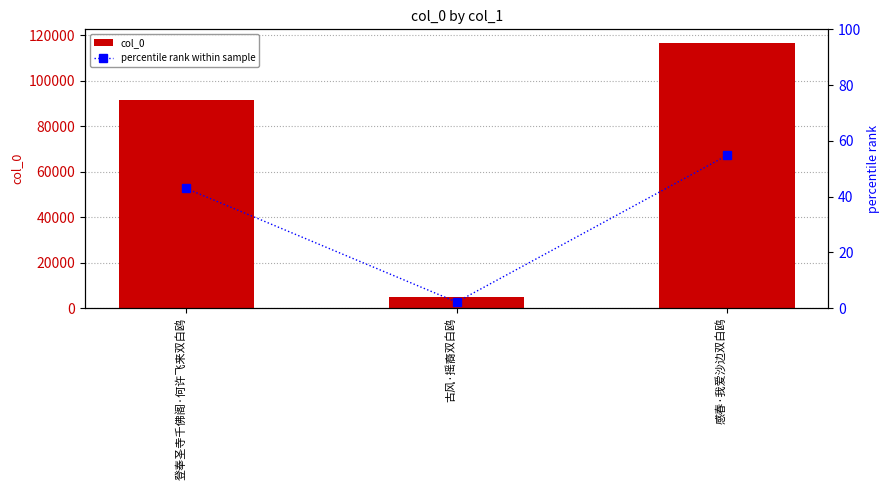

List the series in order of their peak value, highest first.

col_0, percentile rank within sample